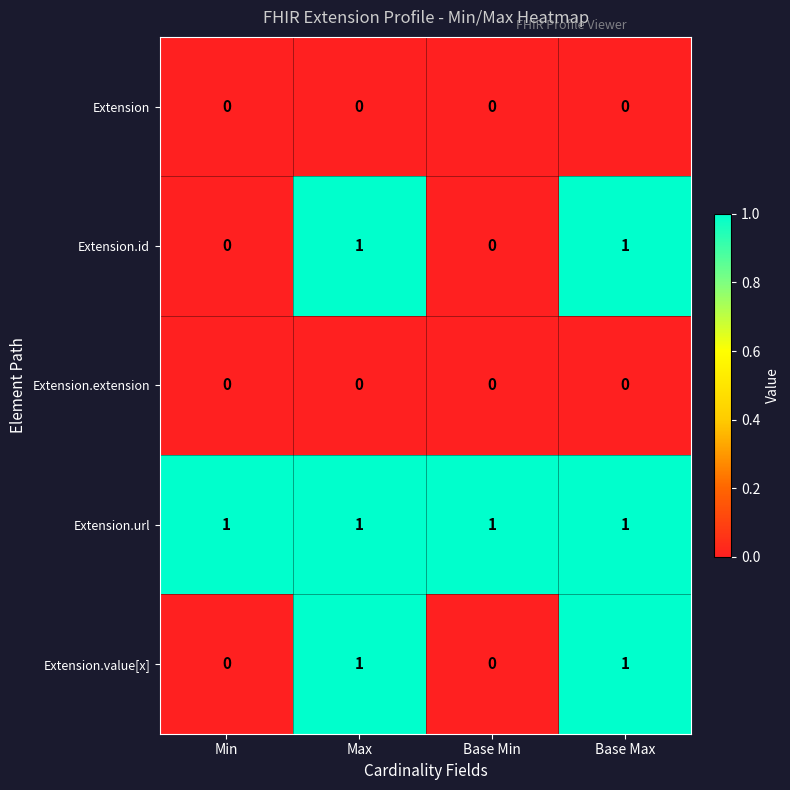

At how many categories does at least one series exceed 0?

4